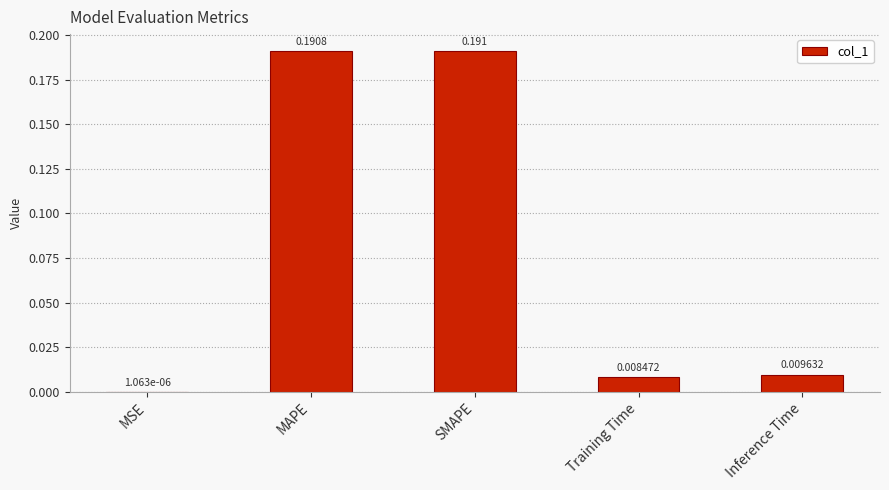

Which label corresponds to the largest value in the chart?

SMAPE